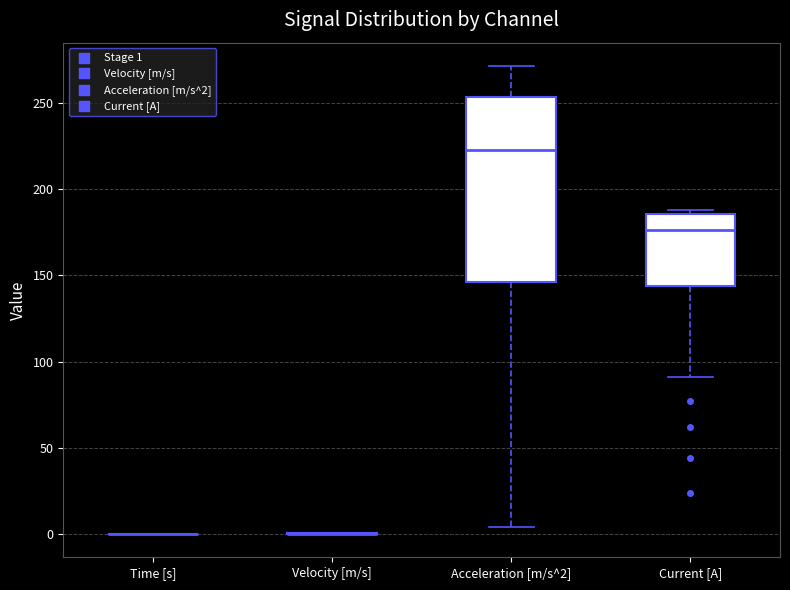

Where is the lower edge of the box for Current [A] on the y-axis? The values are not printed on the chart, so give them approximately, as read against the axis.

145